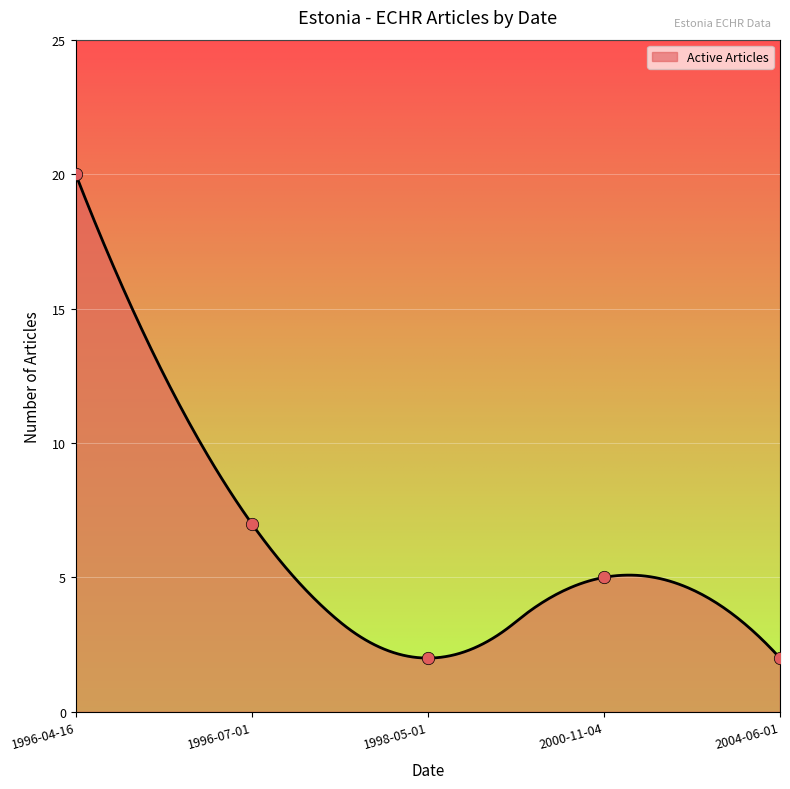

What is the change in value from 1996-04-16 to 1998-05-01?

-18